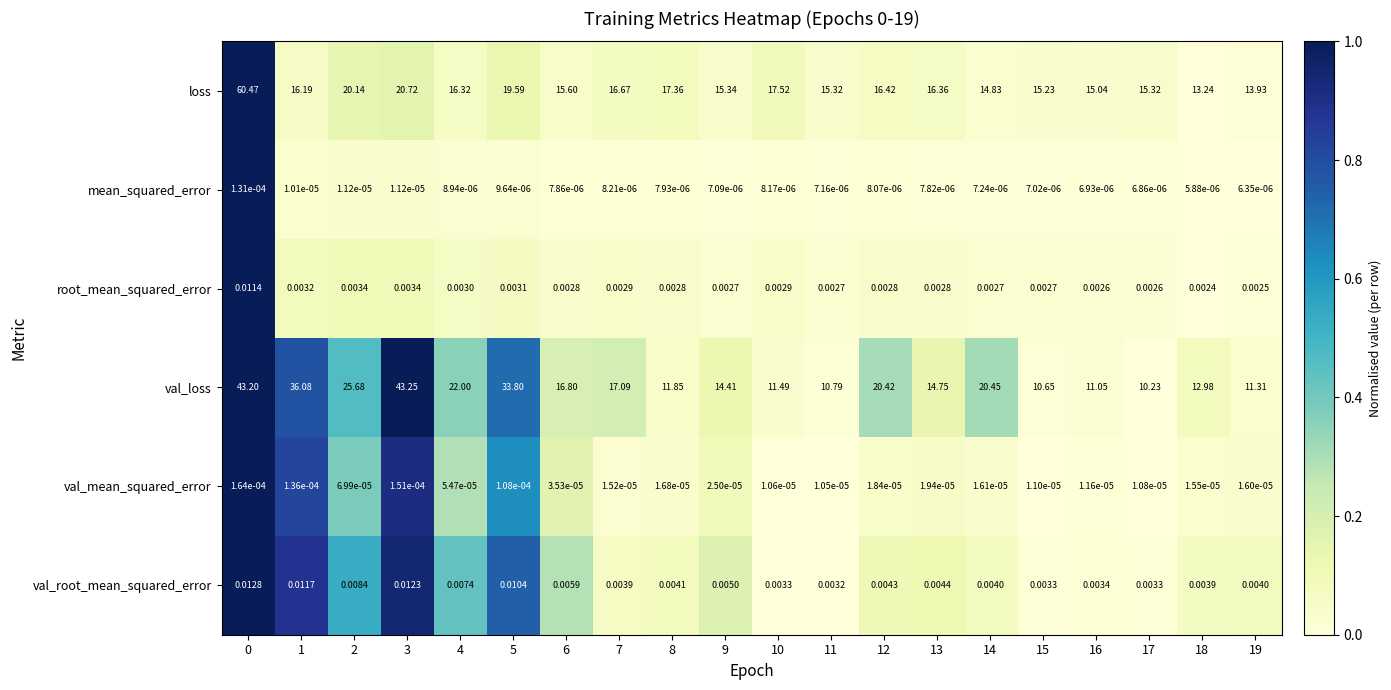

At 11, list the series in order from largest to smallest.

loss, val_loss, val_root_mean_squared_error, root_mean_squared_error, val_mean_squared_error, mean_squared_error